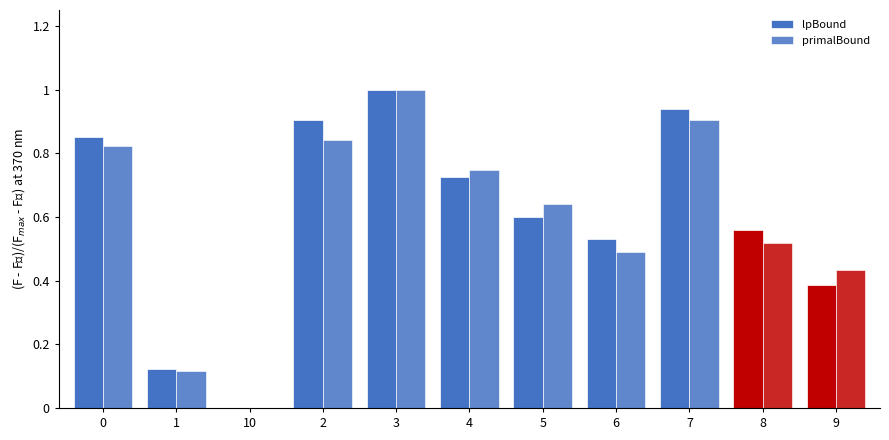

How many data points does each series have?

11